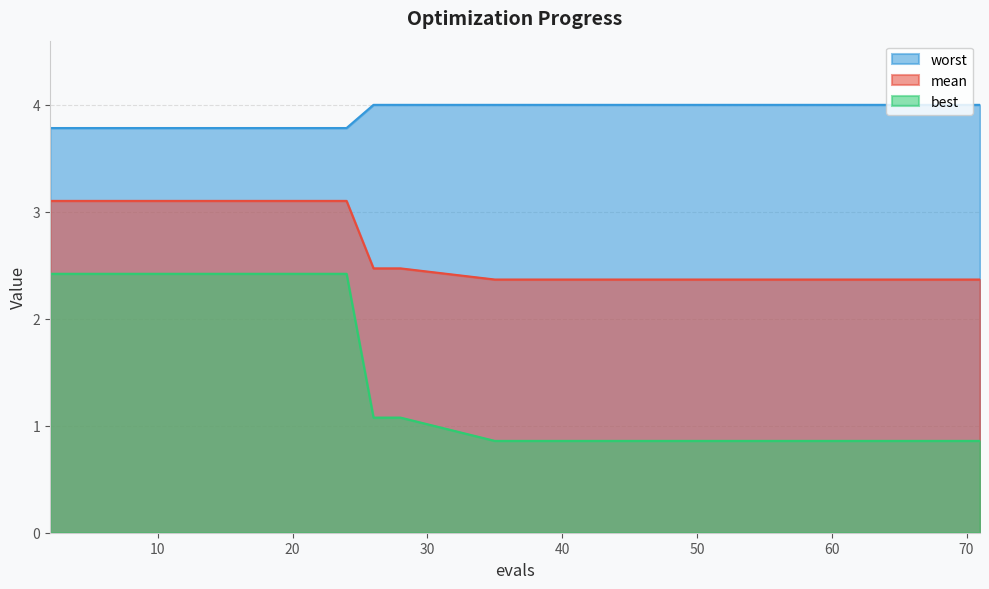

What value does the best series have at 38?

0.9